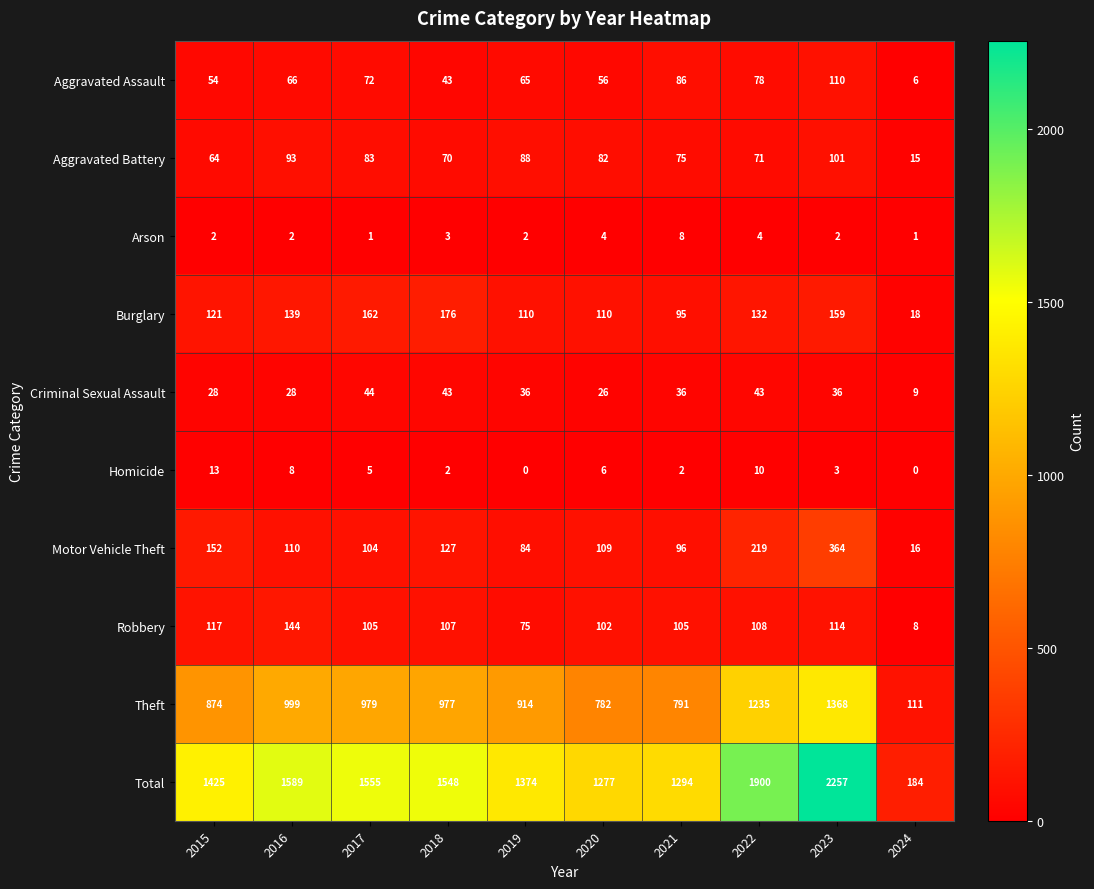

What is the difference between the maximum and second lowest values in the Motor Vehicle Theft series?

280